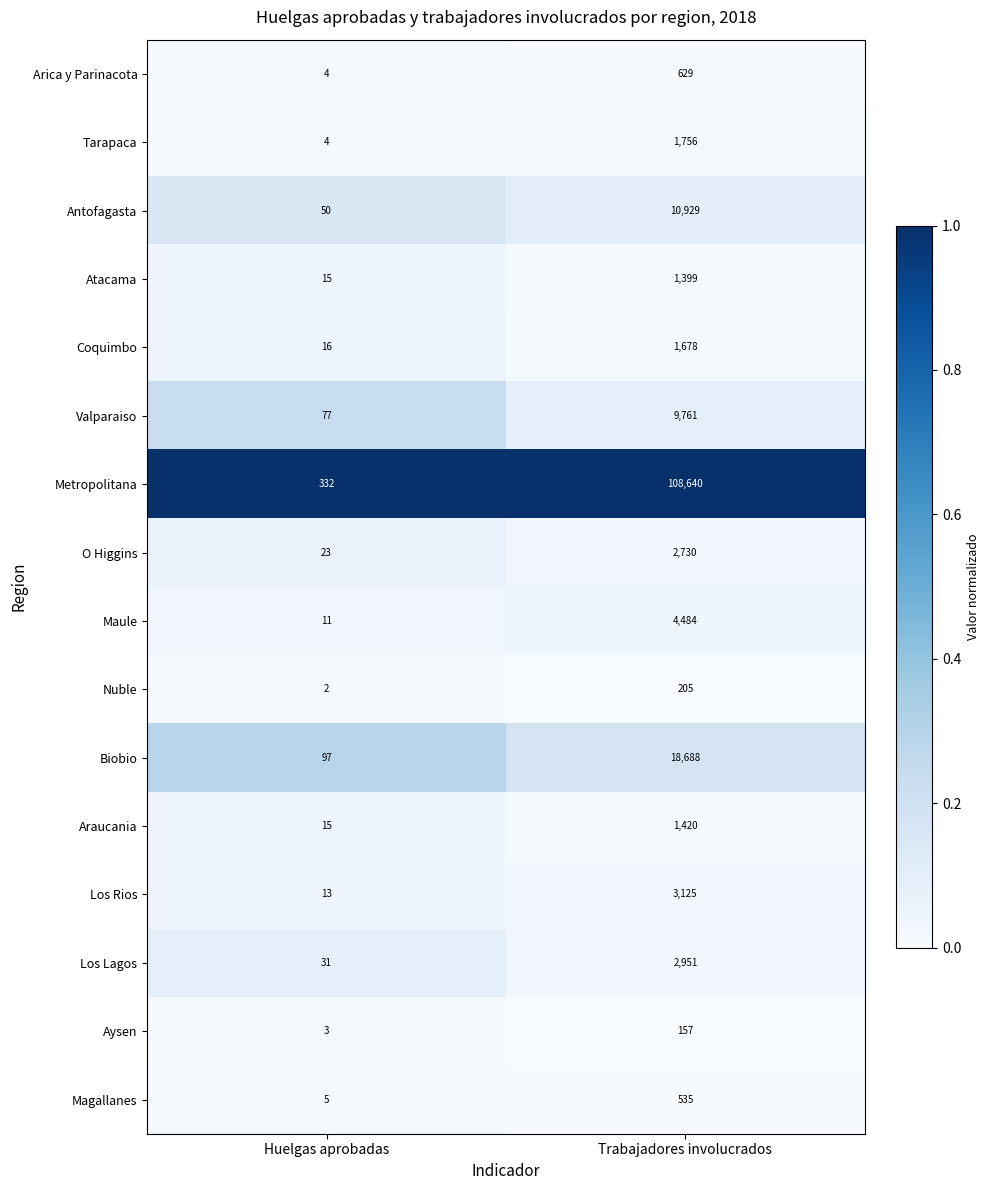

Which series has the largest total across all categories?

Metropolitana